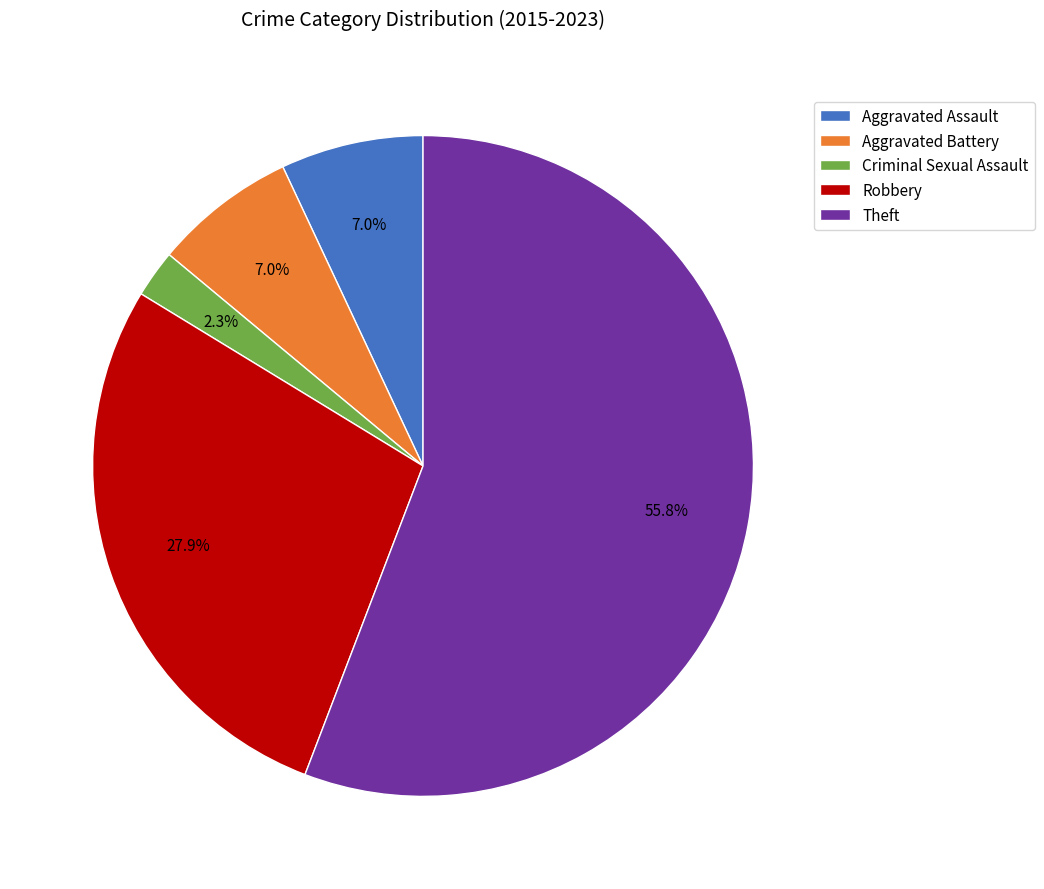

Approximately how many times larger is the value at Robbery compared to Aggravated Battery?

4.0